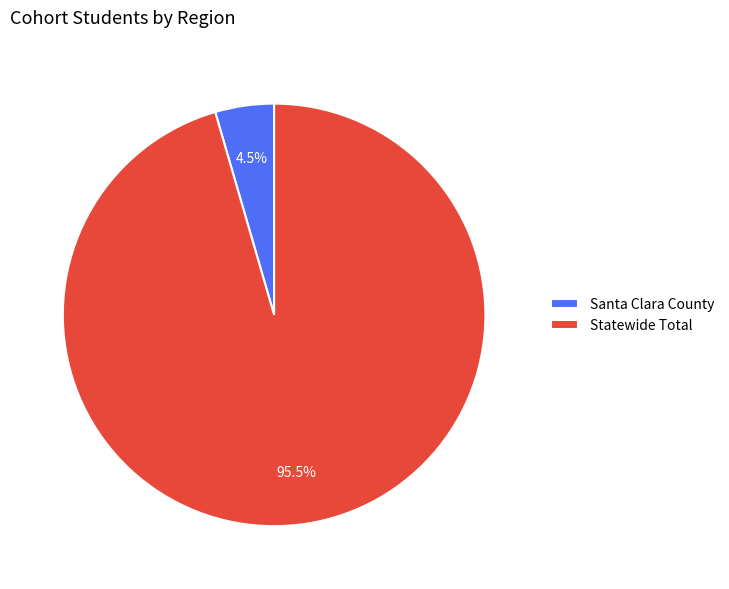

Does Santa Clara County represent more than half of the total?

No